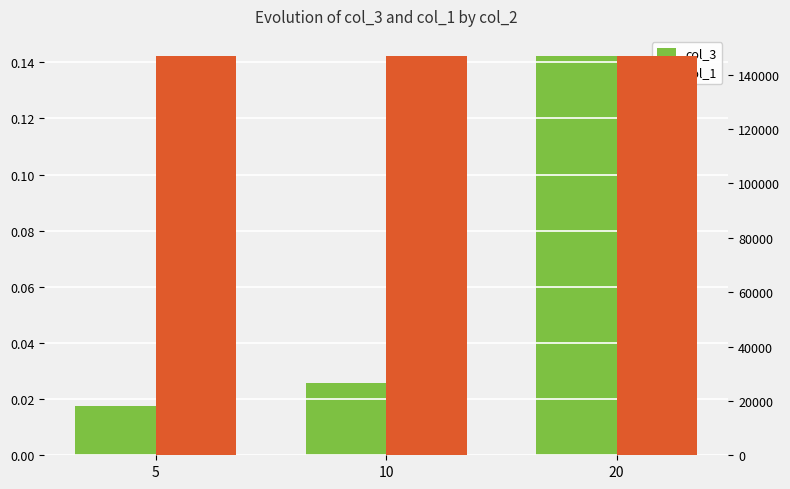

How many groups of bars are there?

3